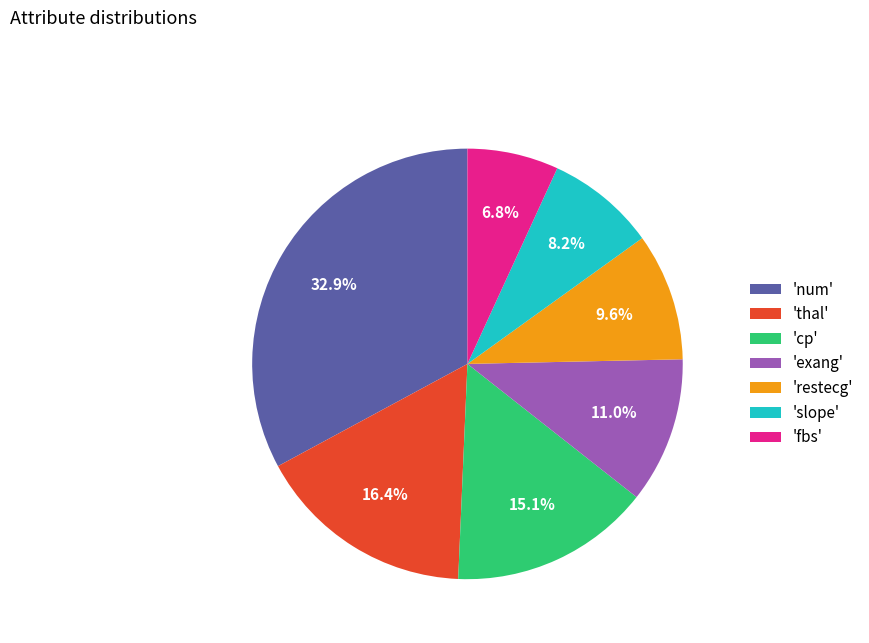

How many segments does this pie chart have?

7